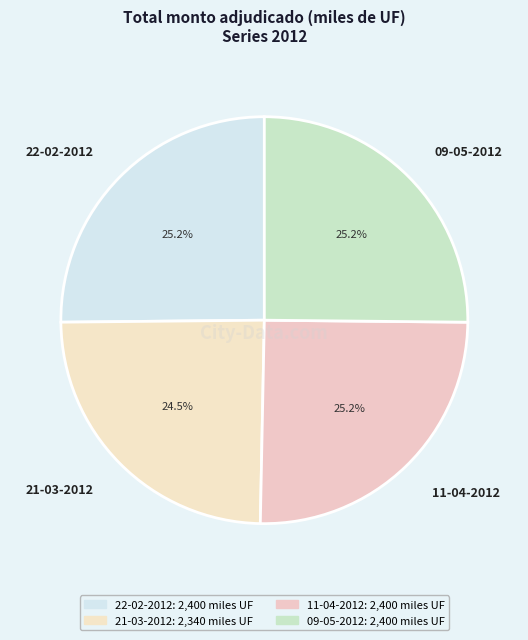

Does any single category account for the majority?

No